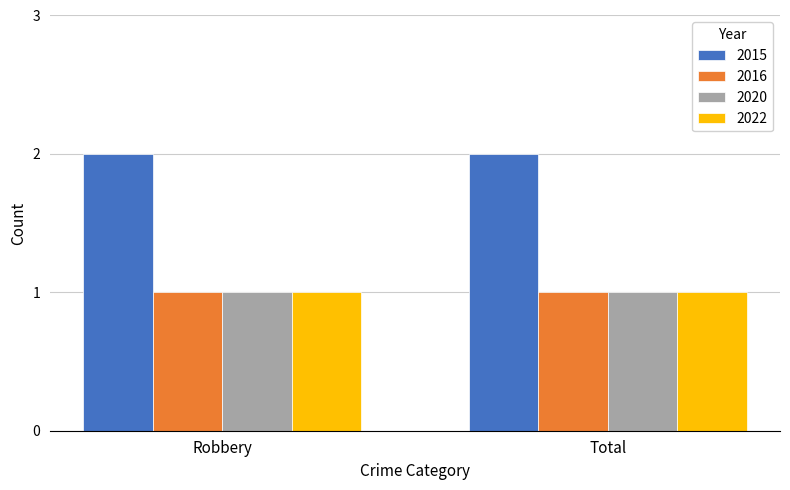

True or false: 2015 has a value of 2 at Robbery.

True